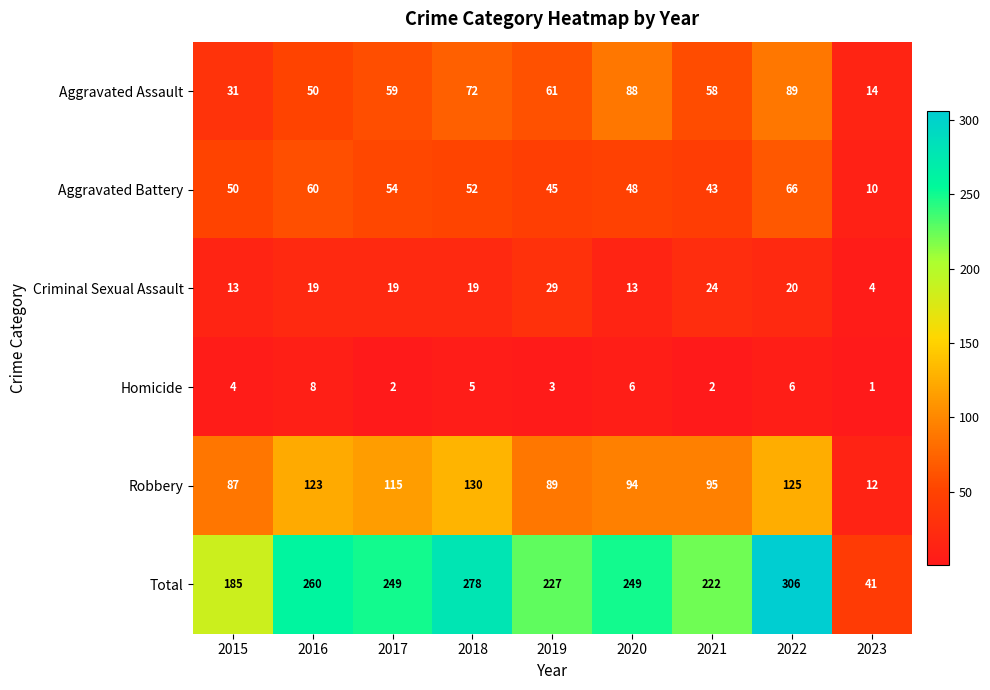

Is it true that Total equals 227 at 2019?

True